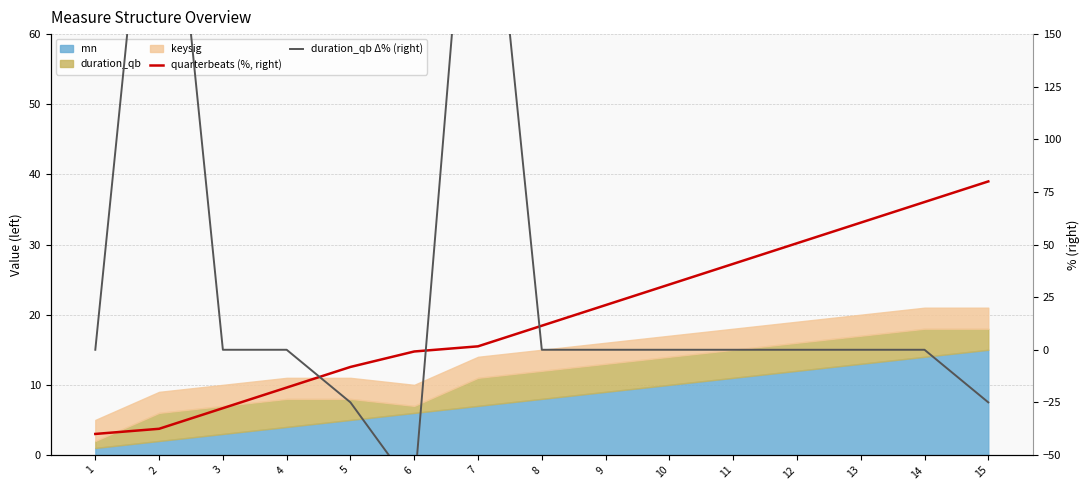

Which series has the largest total across all categories?

duration_qb Δ% (right)